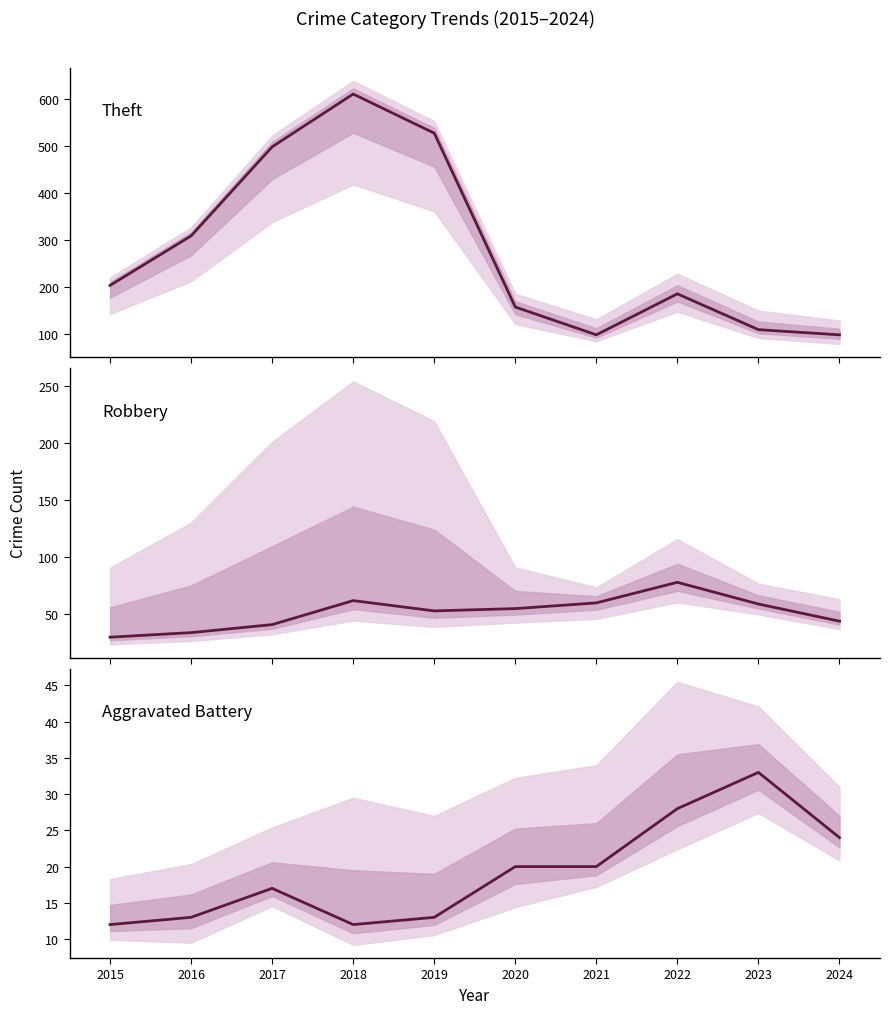

What value does the Aggravated Battery series have at 2022, to the nearest 10?

30